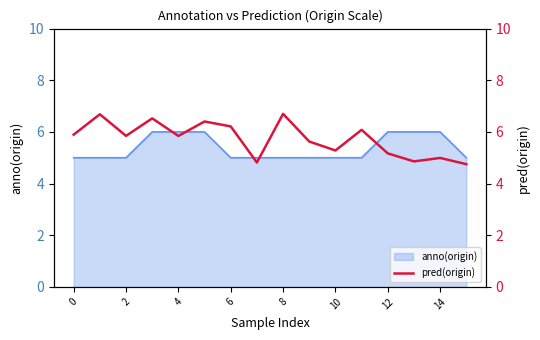

The value of anno(origin) at 14 is 6. True or false?

True